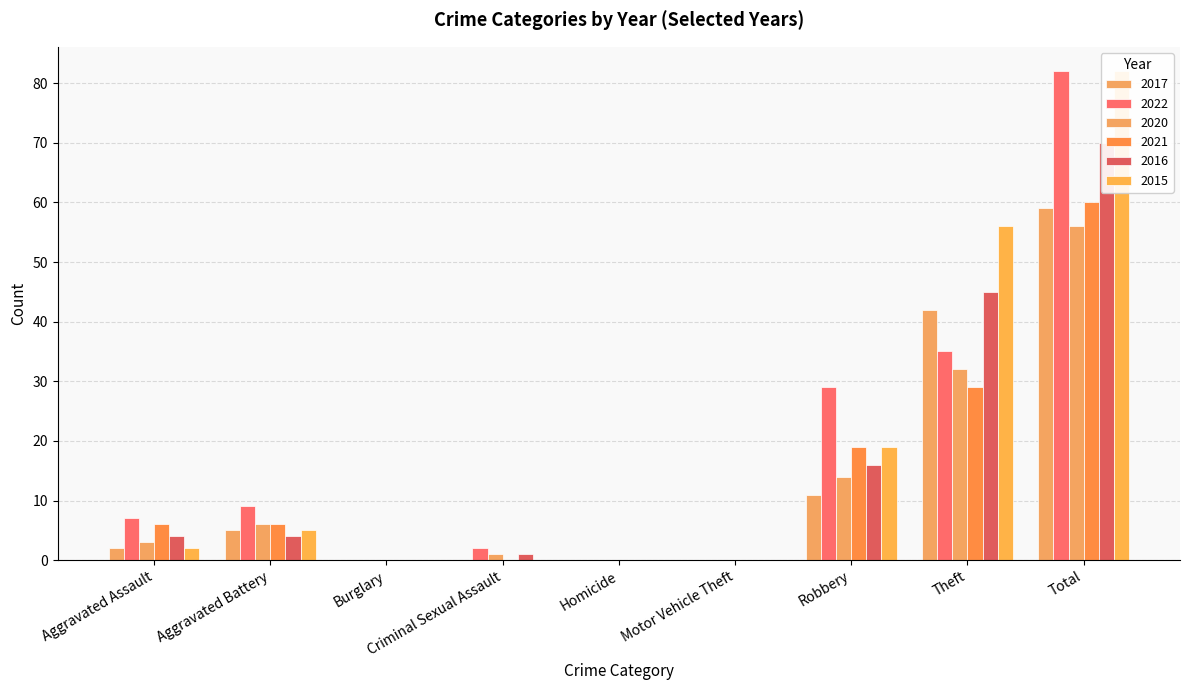

Rank the series at Robbery from highest to lowest value.

2022, 2021, 2015, 2016, 2020, 2017